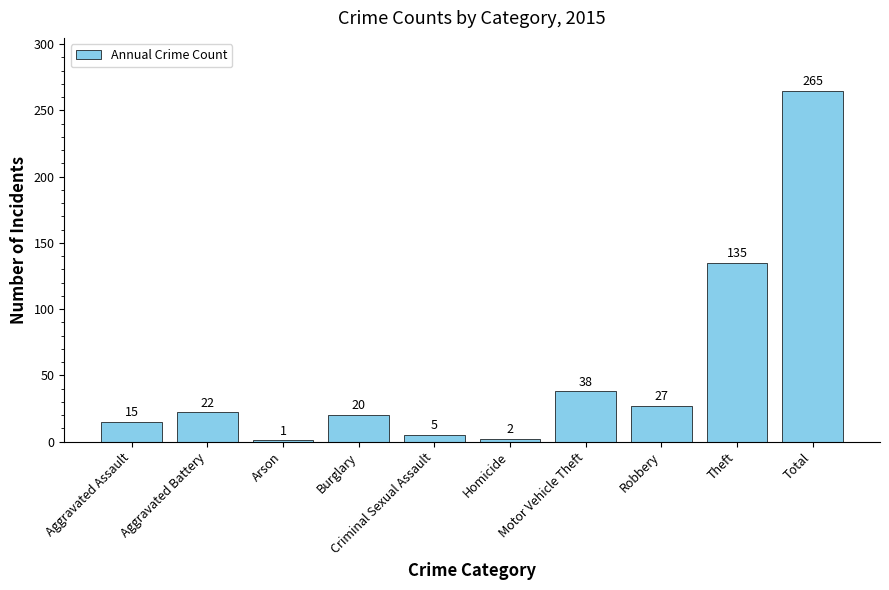

The value at Burglary is 9. True or false?

False